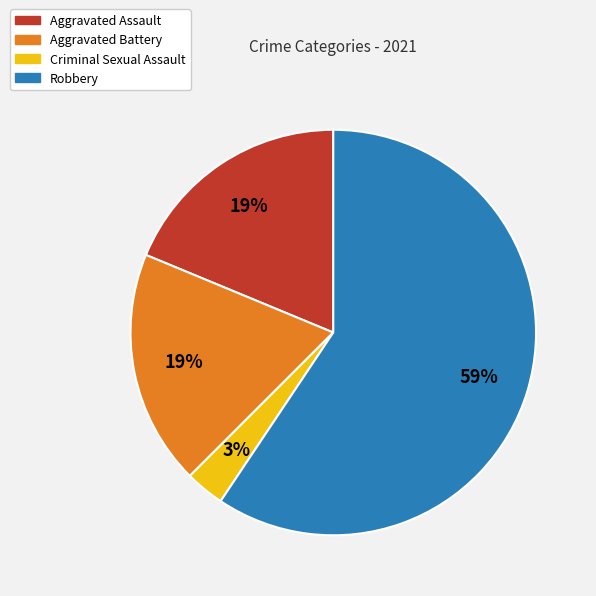

Which has a higher value, Aggravated Assault or Criminal Sexual Assault?

Aggravated Assault